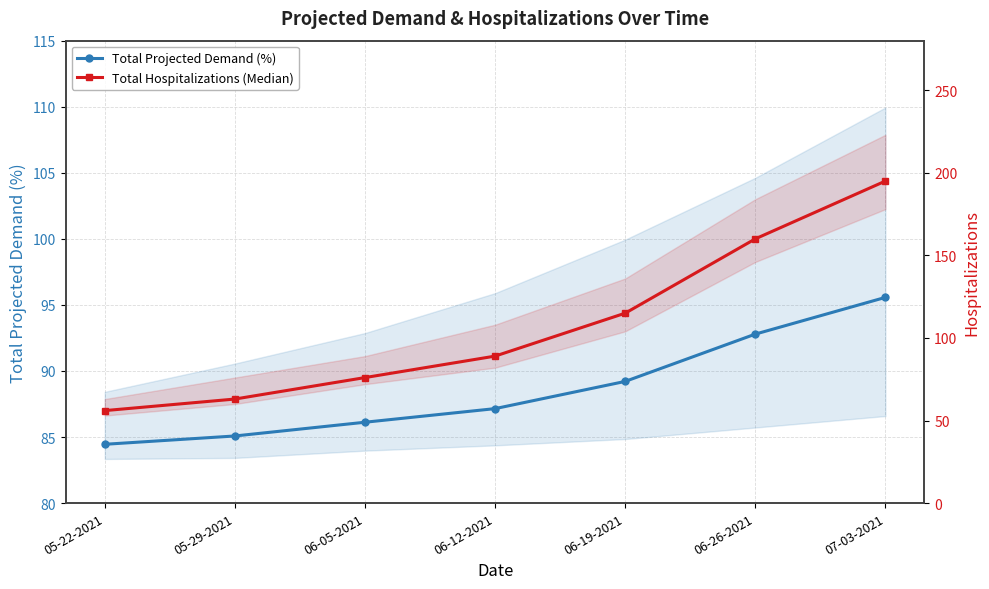

Which has a higher value, 07-03-2021 or 05-29-2021?

07-03-2021